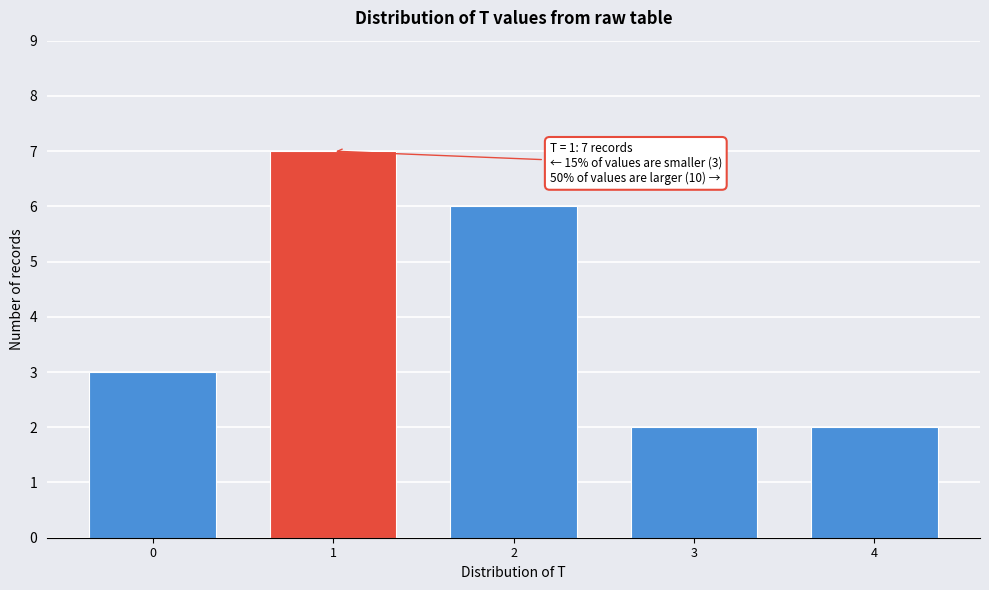

Reading left to right, transcribe all the data shown in this chart.

0=3	1=7	2=6	3=2	4=2